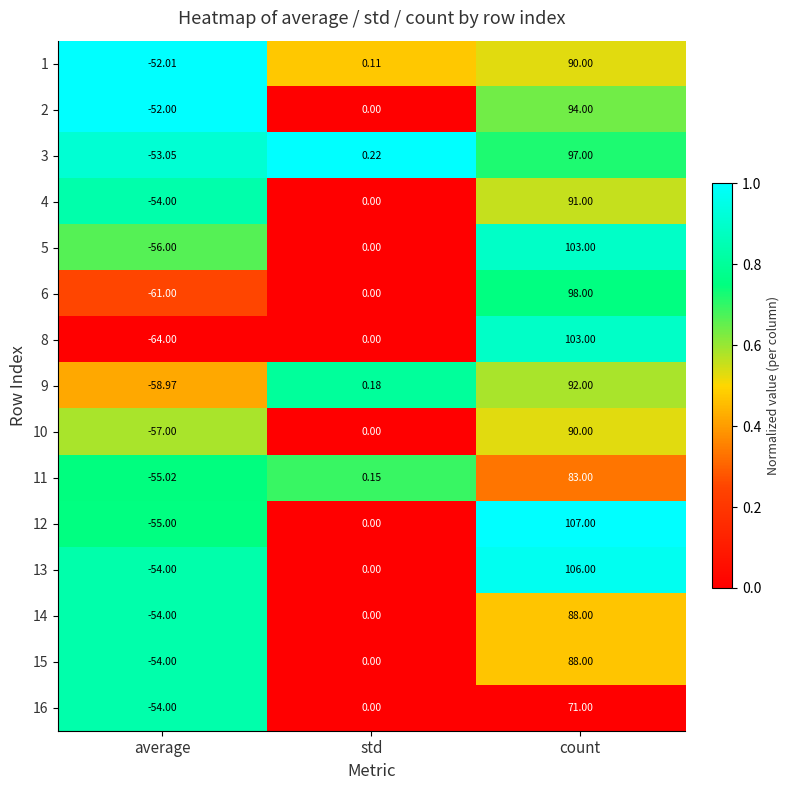

Rank the categories by 15 value from lowest to highest.

average, std, count